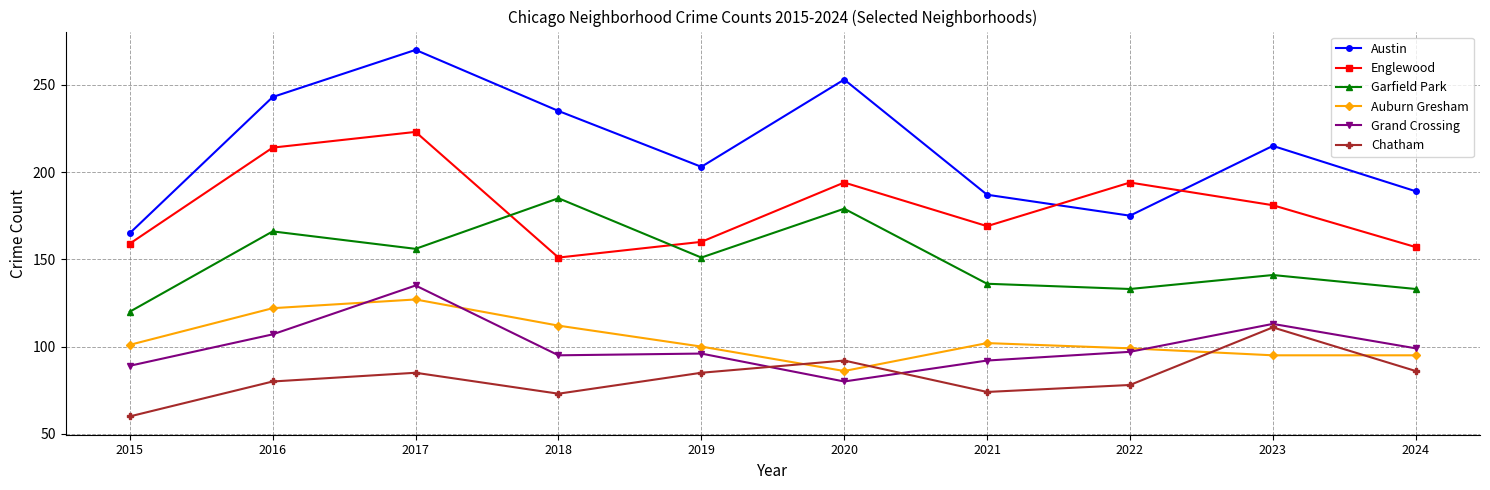

Which series changed the most between 2020 and 2024?

Austin